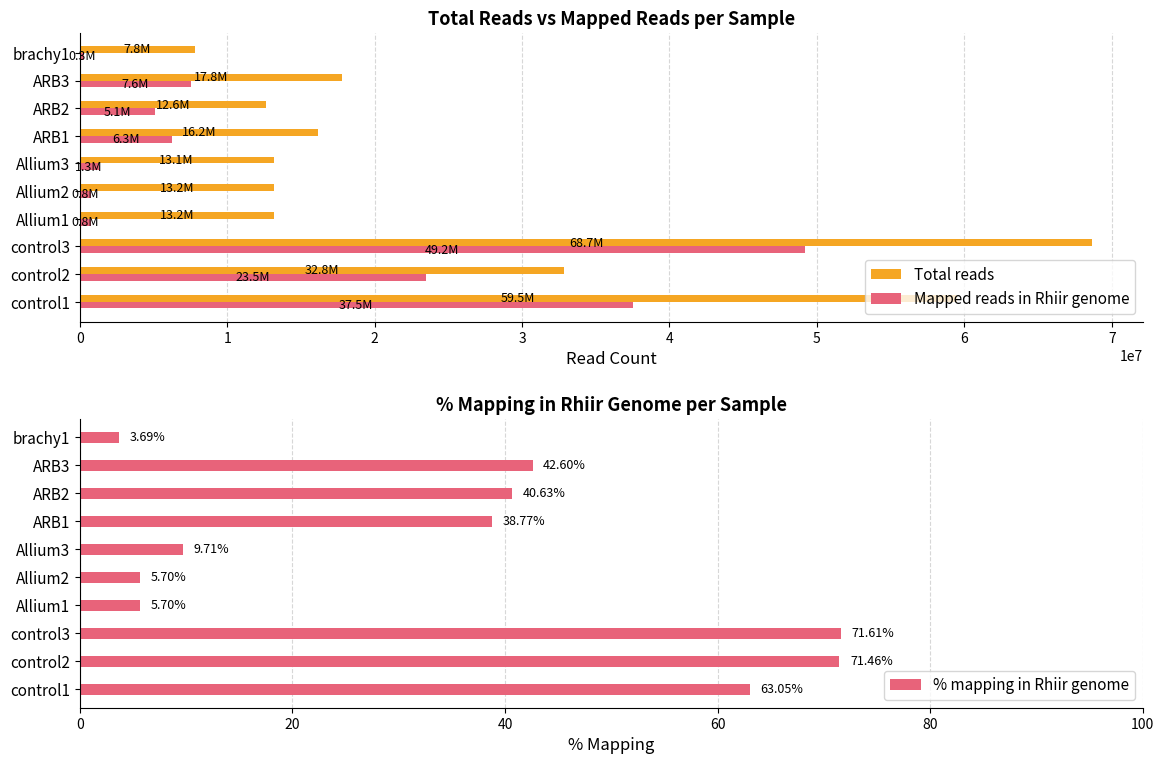

What is the difference between the second highest and second lowest values in the Mapped reads in Rhiir genome series?

36752720